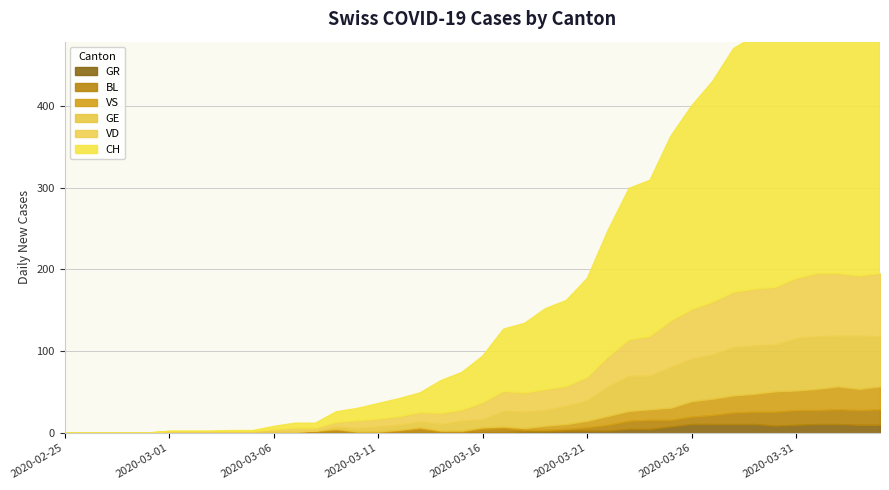

Rank the categories by BL value from highest to lowest.

2020-04-04, 2020-03-31, 2020-04-02, 2020-04-03, 2020-03-30, 2020-04-01, 2020-03-29, 2020-03-28, 2020-03-24, 2020-03-27, 2020-03-23, 2020-03-26, 2020-03-25, 2020-03-22, 2020-03-13, 2020-03-17, 2020-03-09, 2020-03-16, 2020-03-21, 2020-03-12, 2020-03-01, 2020-03-02, 2020-03-03, 2020-03-04, 2020-03-05, 2020-03-06, 2020-03-07, 2020-03-08, 2020-03-14, 2020-03-15, 2020-03-18, 2020-03-19, 2020-03-20, 2020-03-10, 2020-03-11, 2020-02-25, 2020-02-26, 2020-02-27, 2020-02-28, 2020-02-29